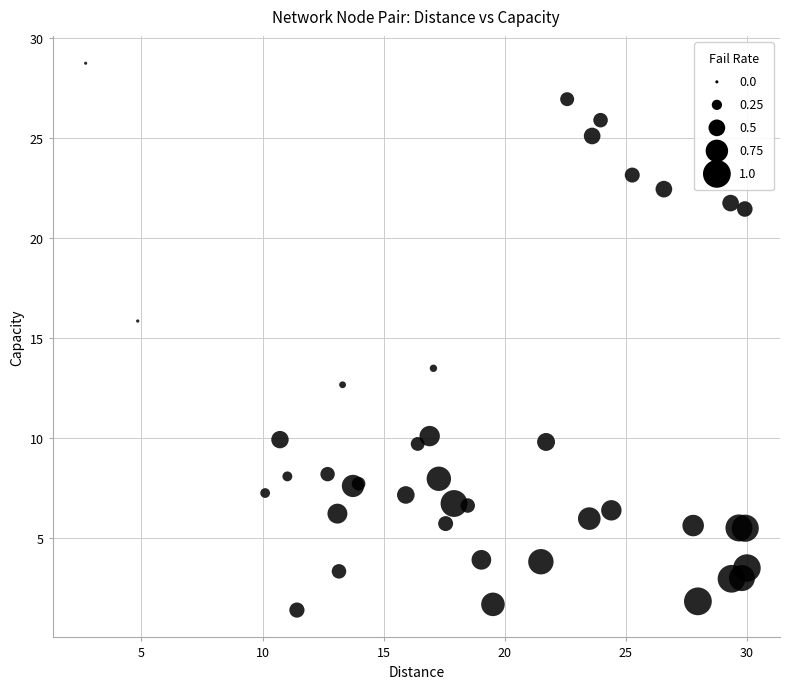

What Y value in the scatter plot is closest to 15?

15.9